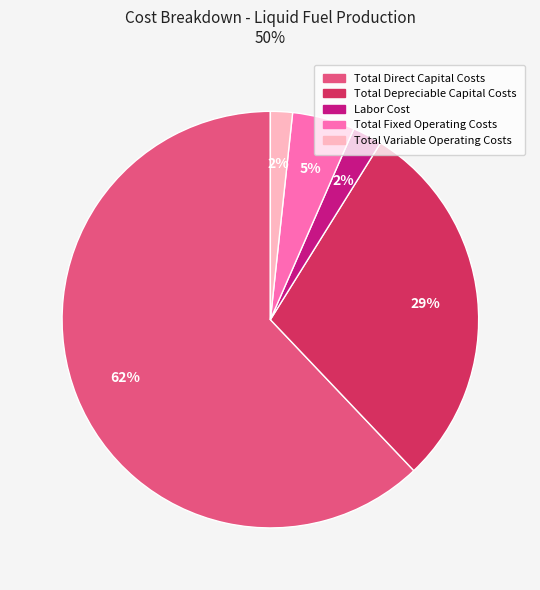

Which category has the biggest portion of the pie?

Total Direct Capital Costs